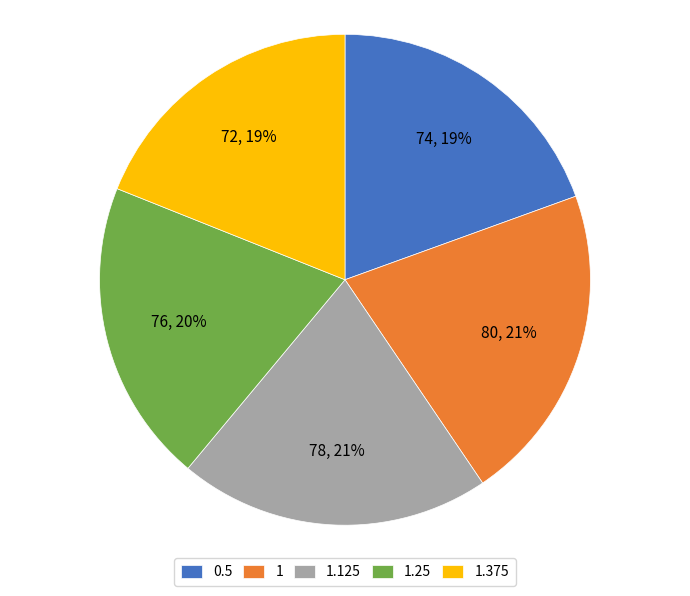

What percentage is the 1.125 slice, to the nearest percent?

21%